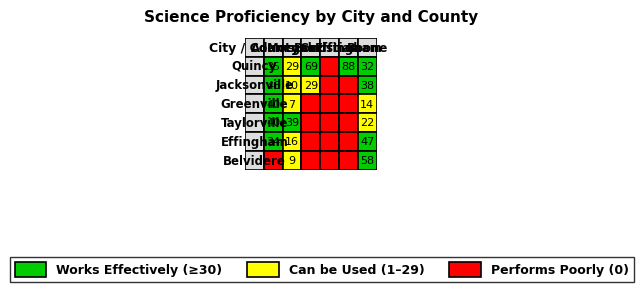

What is the average value of the Bond series?

16